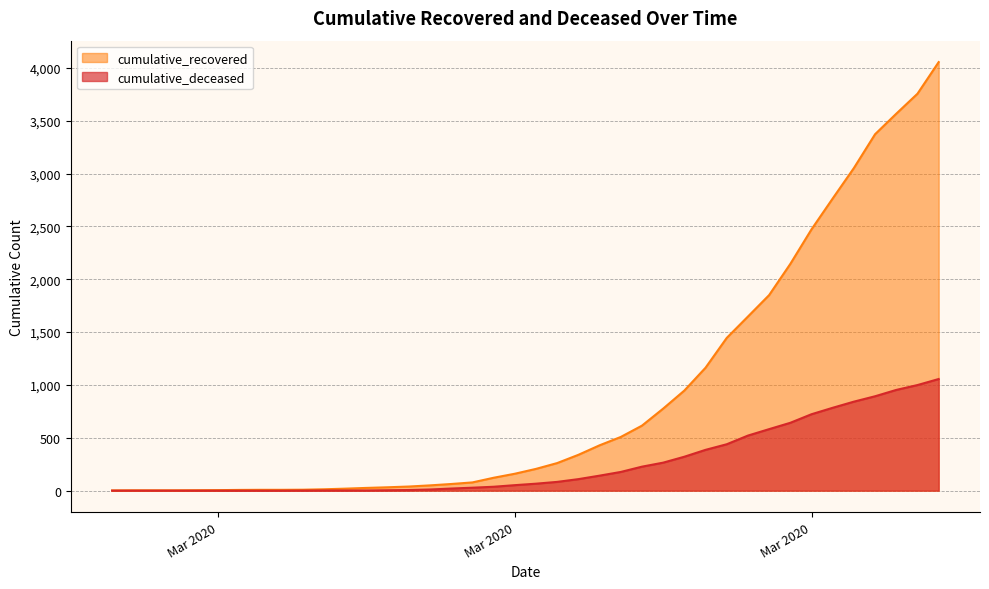

The cumulative_deceased series shows 386 at 2020-03-26. True or false?

True